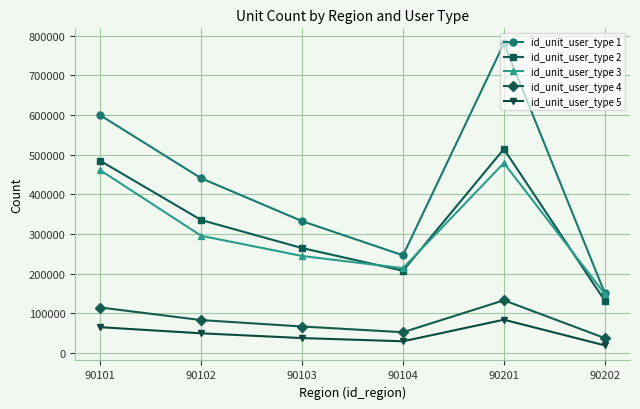

Reading right to left, extract all data points from this chart.

id_unit_user_type 1: 150867	780658	246023	332253	440387	599212
id_unit_user_type 2: 131525	514337	207103	264353	335036	484257
id_unit_user_type 3: 148483	479008	213648	244382	295285	460576
id_unit_user_type 4: 37307	132665	52018	66474	82659	114399
id_unit_user_type 5: 18897	83614	29158	37290	49296	64729